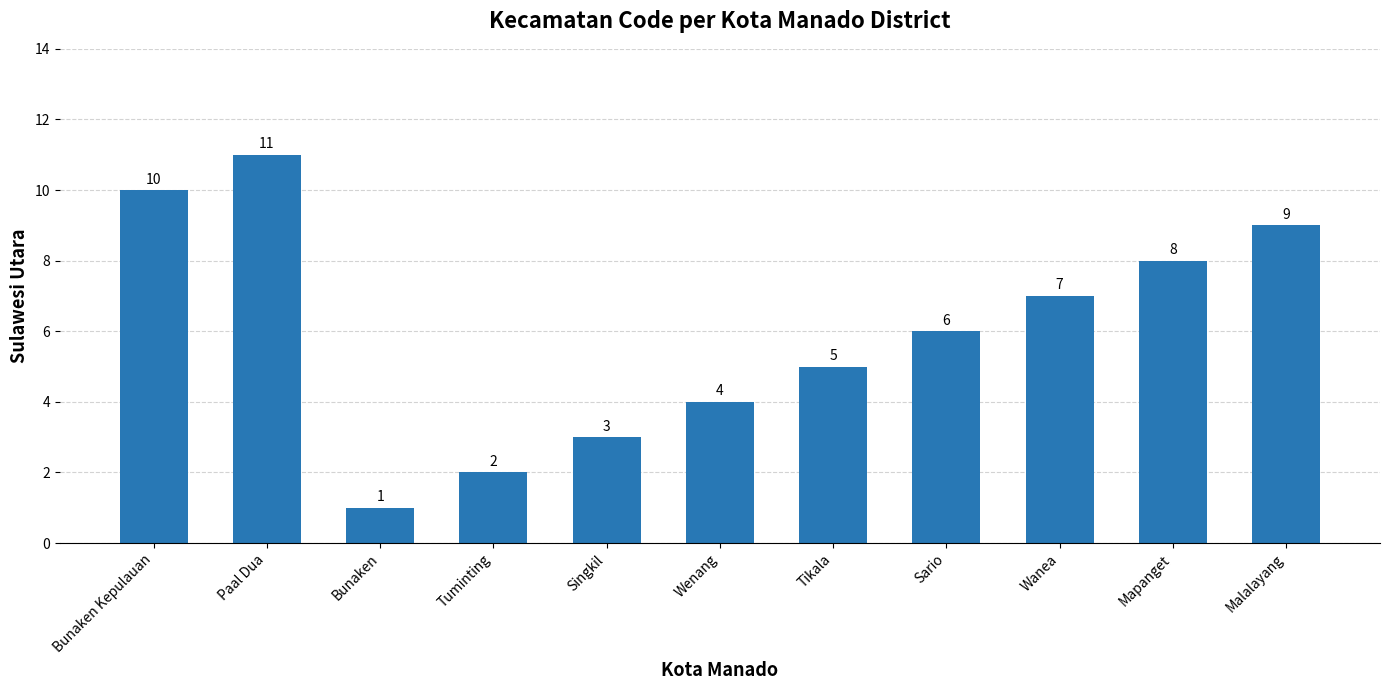

Which label corresponds to the smallest value in the chart?

Bunaken